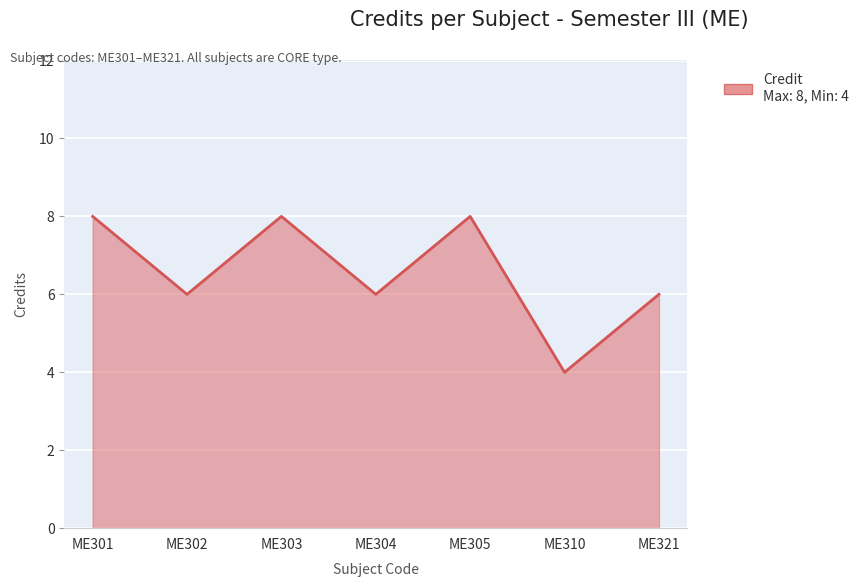

Reading right to left, extract all data points from this chart.

6	4	8	6	8	6	8